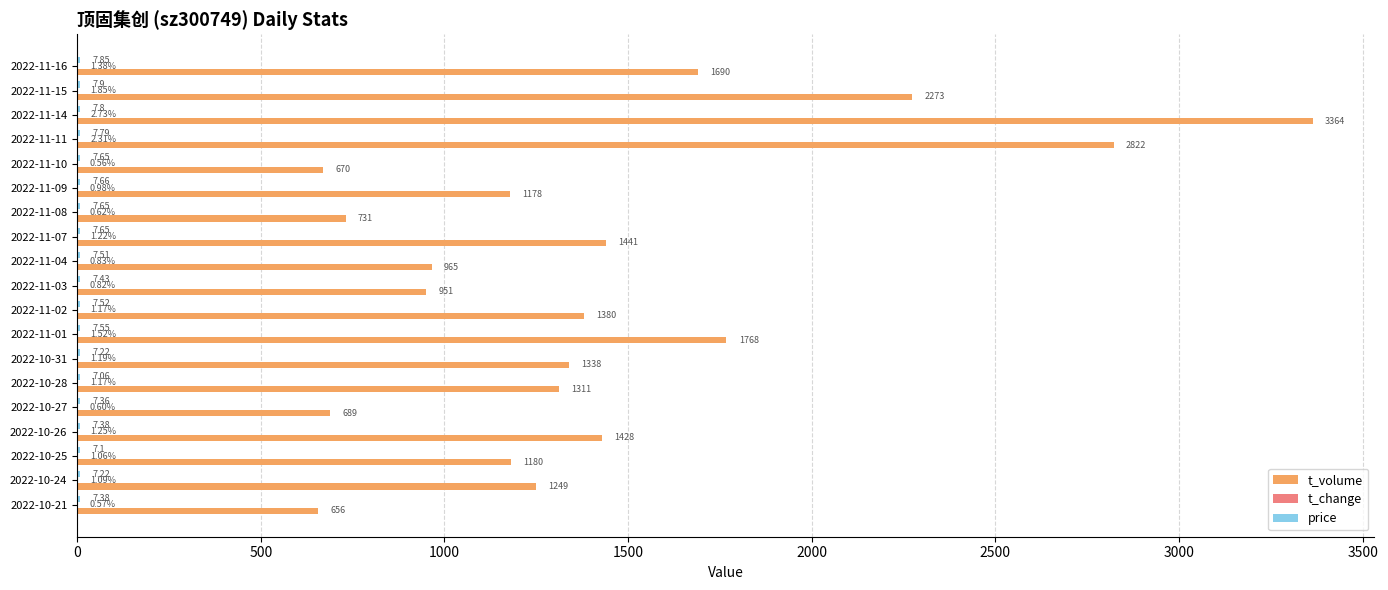

What is the maximum value shown in the chart?

3364.0